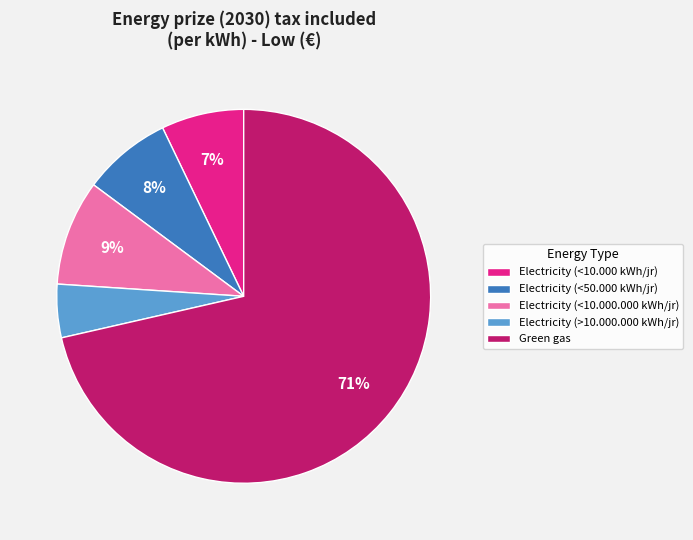

Do Electricity (<10.000.000 kWh/jr) and Electricity (<10.000 kWh/jr) together represent more than half of the pie?

No